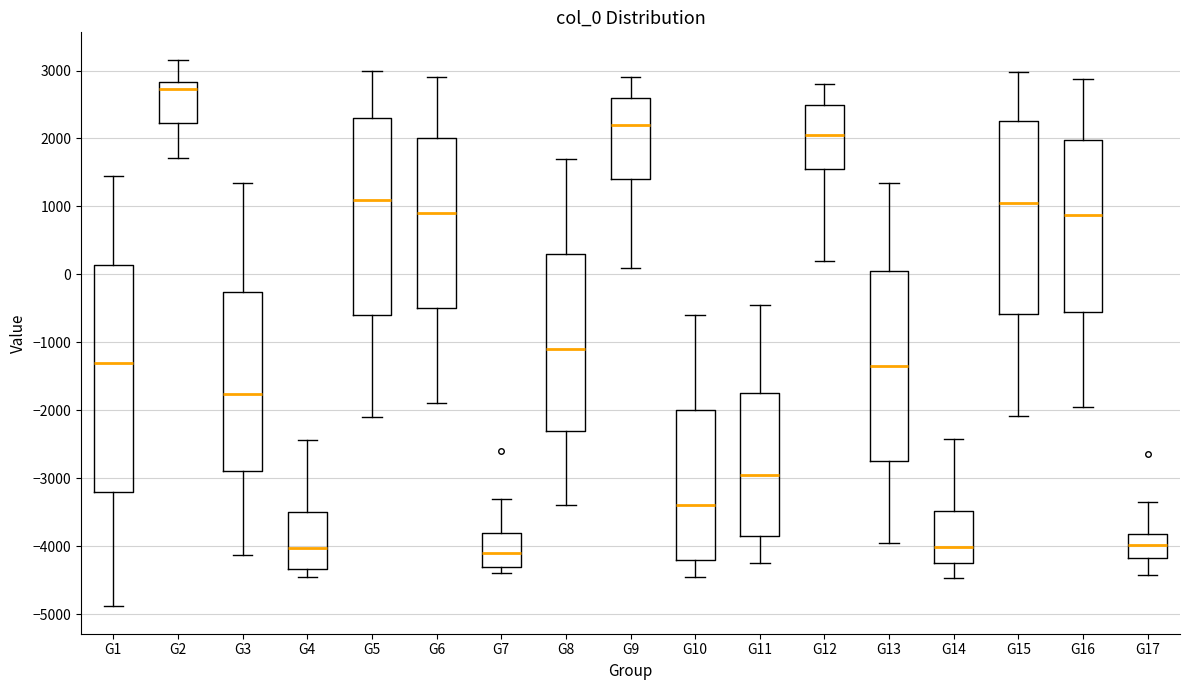

Where is the upper edge of the box for G17 on the y-axis? The values are not printed on the chart, so give them approximately, as read against the axis.

-3800